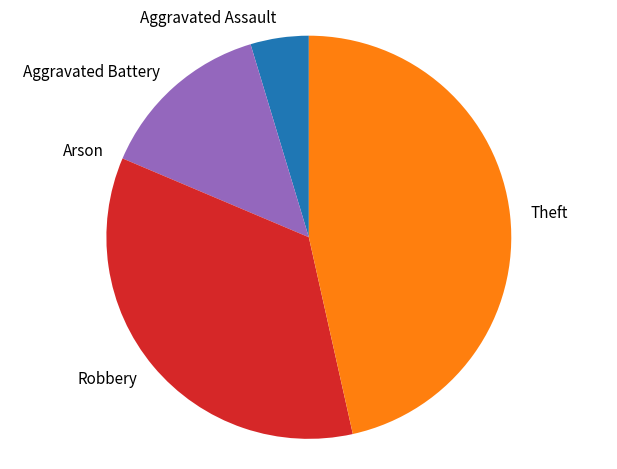

Which slice is the largest?

Theft